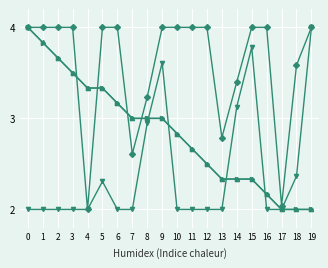

What is the greatest value displayed?

4.0